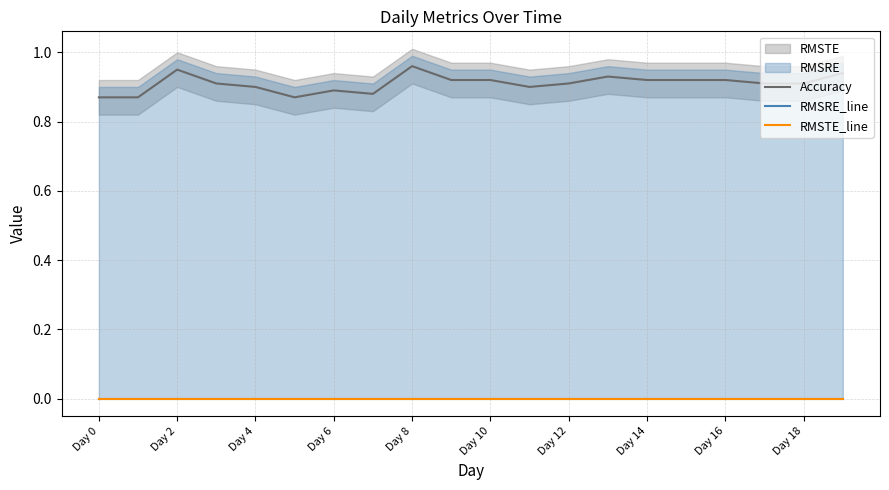

The value of Accuracy at Day 12 is 0.9. True or false?

True